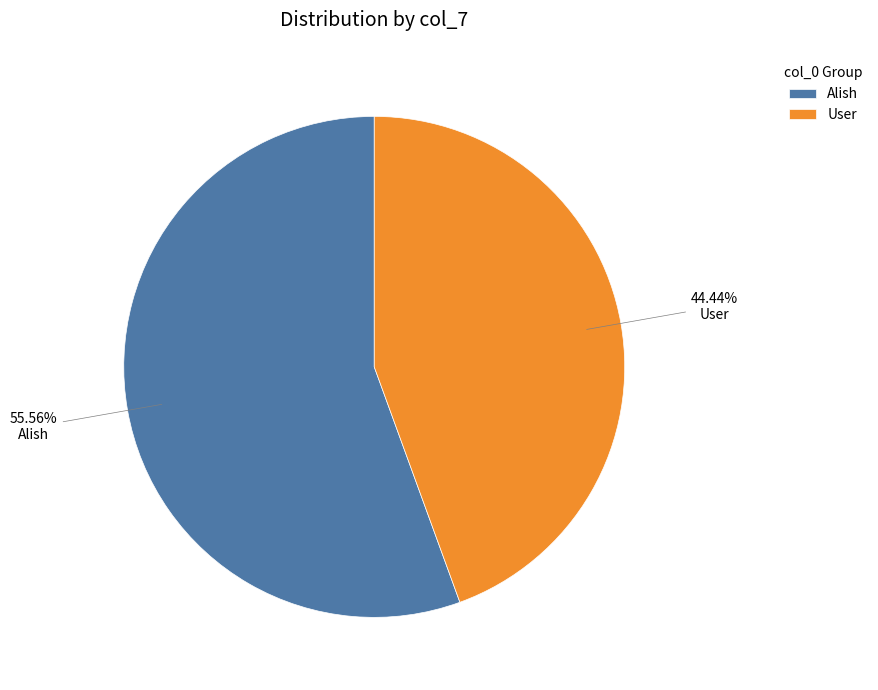

Is User the majority of the pie?

No